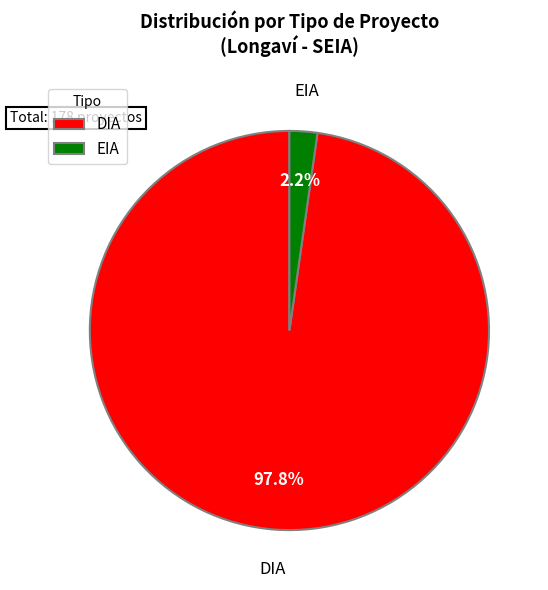

Does DIA represent more than half of the total?

Yes